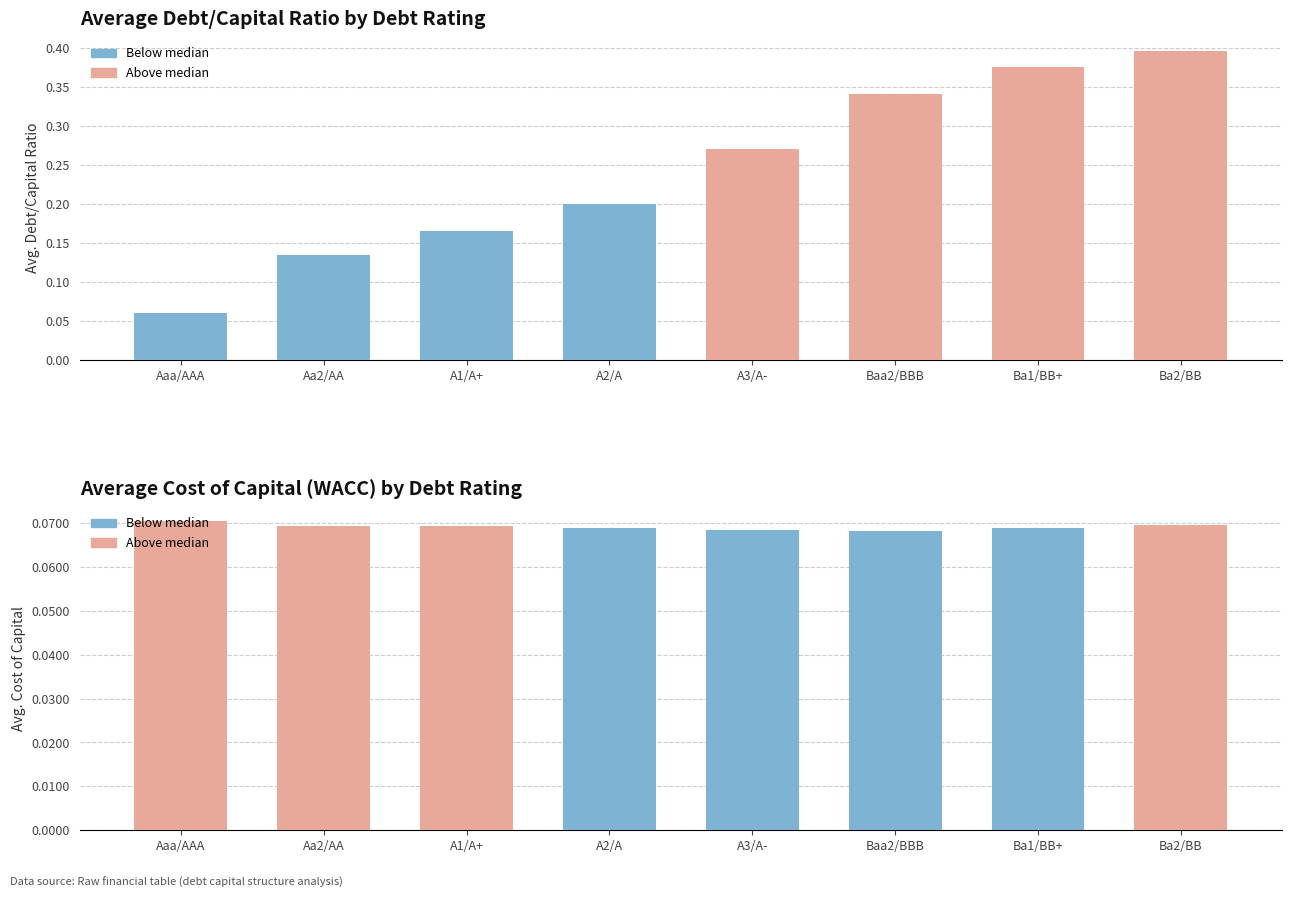

Rank the categories by debt_capital value from lowest to highest.

Aaa/AAA, Aa2/AA, A1/A+, A2/A, A3/A-, Baa2/BBB, Ba1/BB+, Ba2/BB